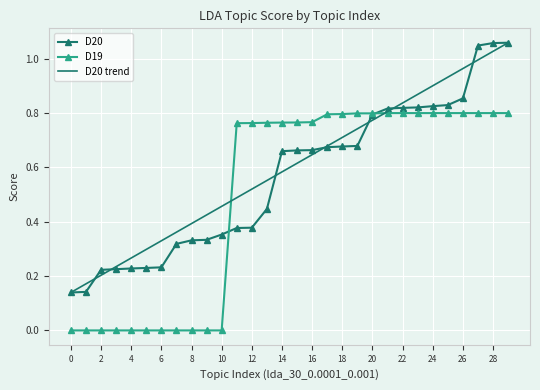

True or false: D19 has more than 2 interior local peaks.

False